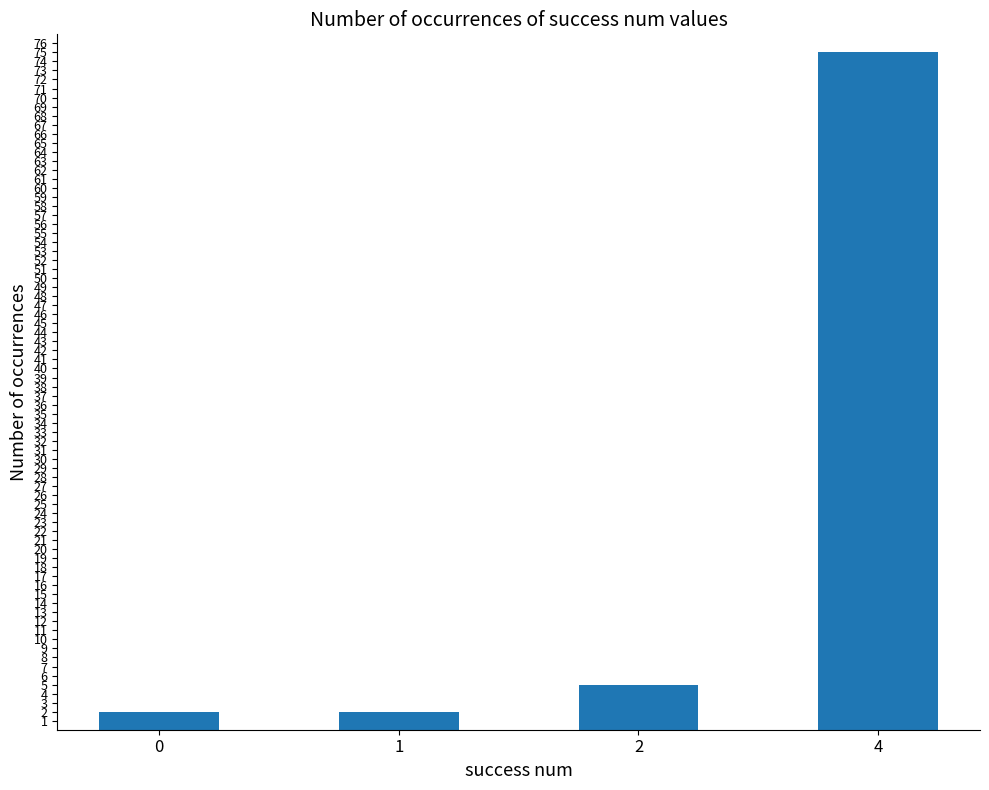

At which category does the chart reach its peak across all series?

4